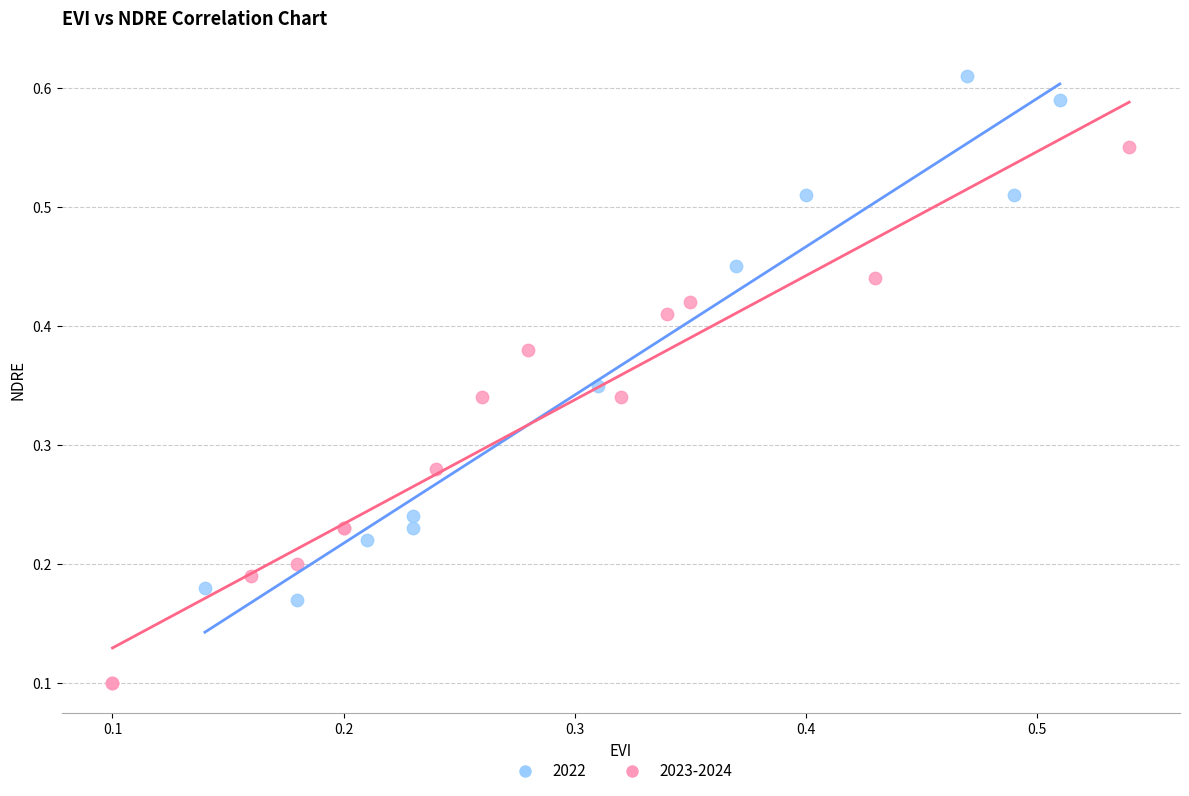

What are all the series names shown in the legend?

2022, 2023-2024